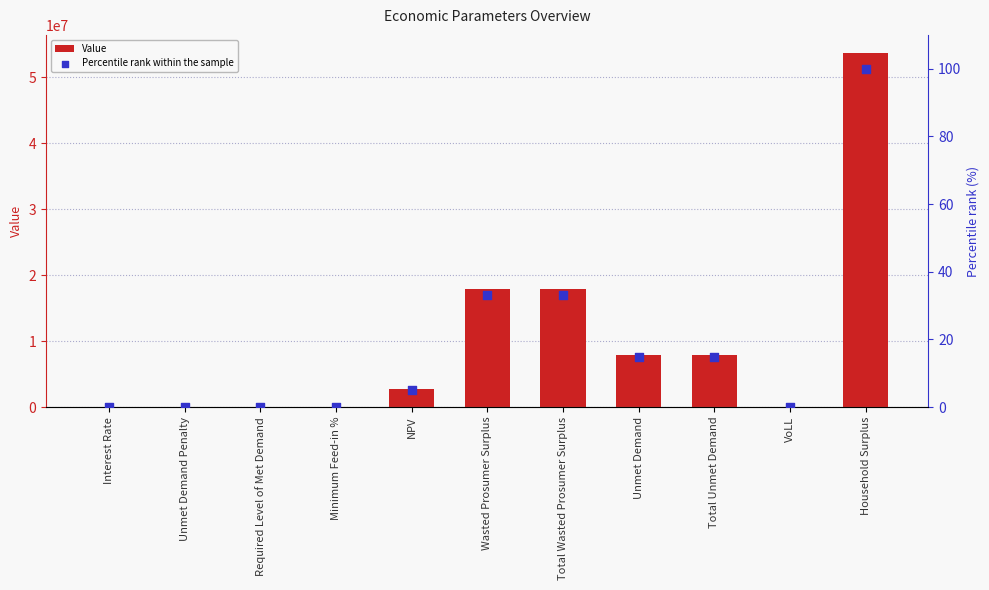

What is the total value across all series at Minimum Feed-in %?

0.3